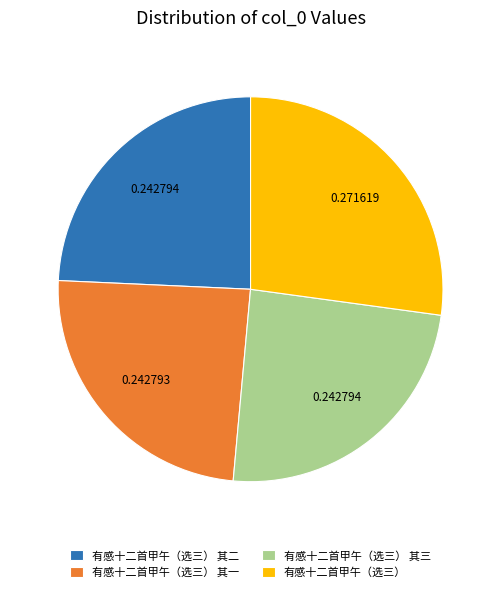

What is the largest slice in the pie chart?

有感十二首甲午（选三）